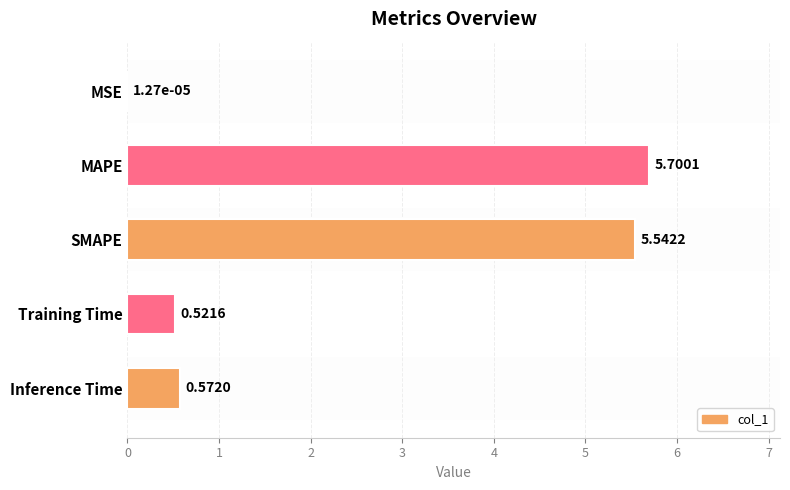

What is the average value?

2.5